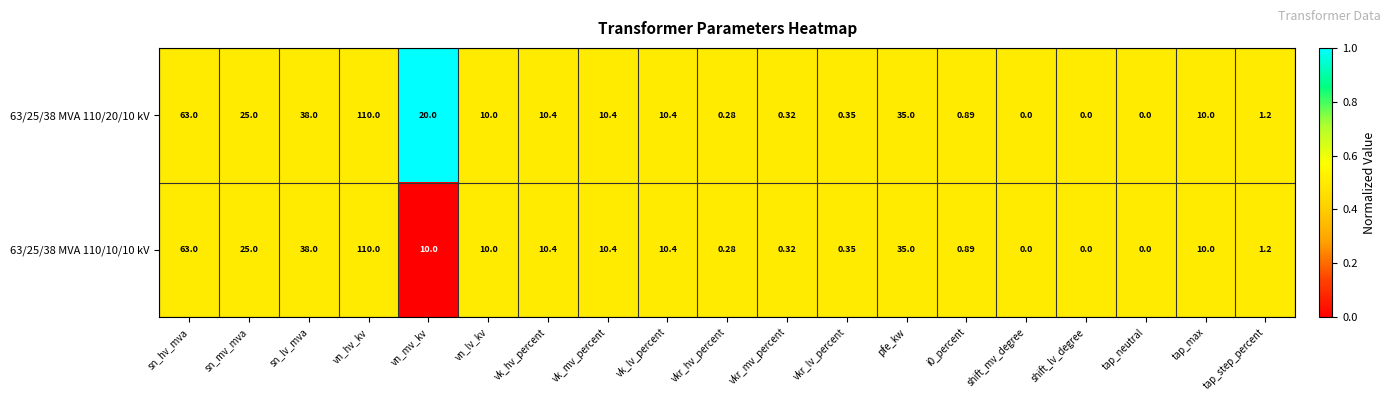

At which label does 63/25/38 MVA 110/10/10 kV first exceed 10?

sn_hv_mva